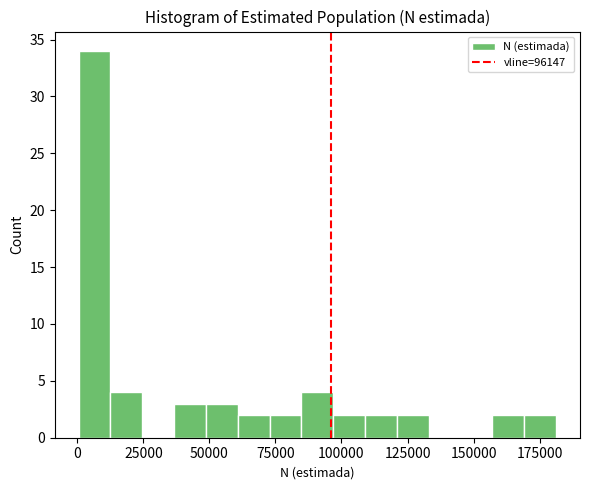

Read against the x-axis, roughly where is the centre of the tallest bar?

5000